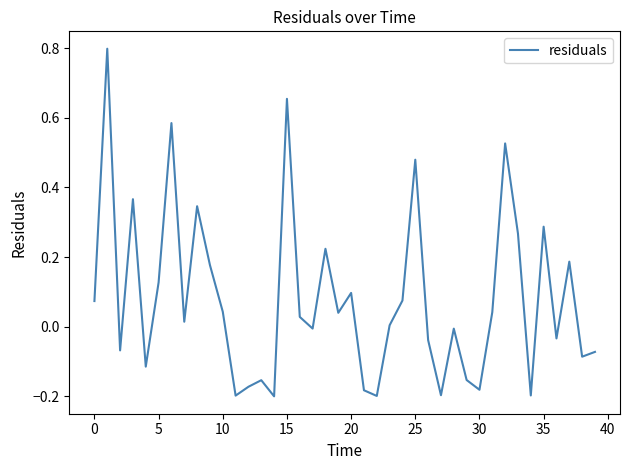

What is the greatest value displayed?

0.8